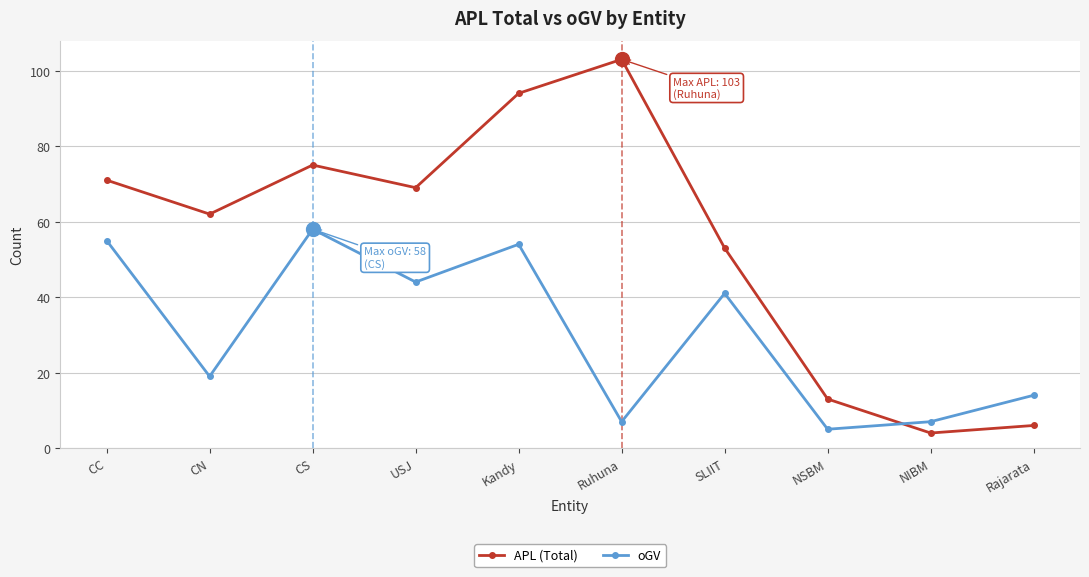

What is the minimum value shown in the chart?

4